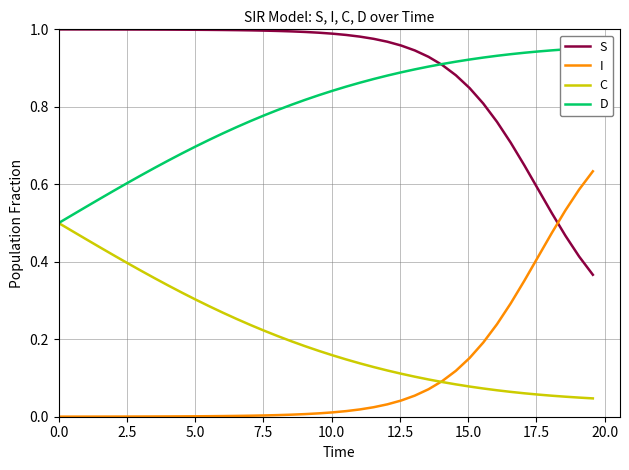

True or false: I and S cross at least once.

True